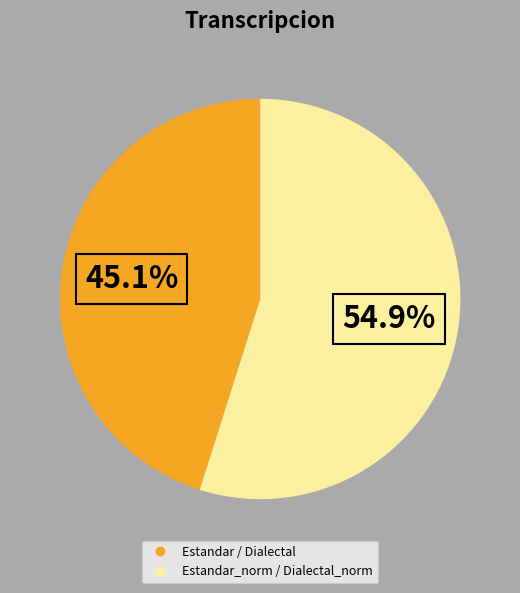

Is there any slice that represents more than half of the pie?

Yes